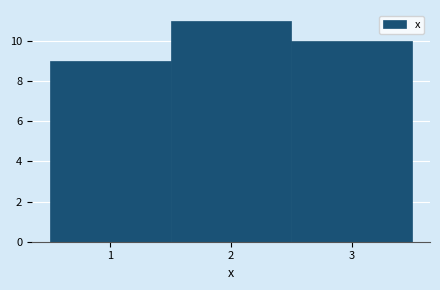

Over which range of the x-axis is the bar tallest?

1.5 to 2.5